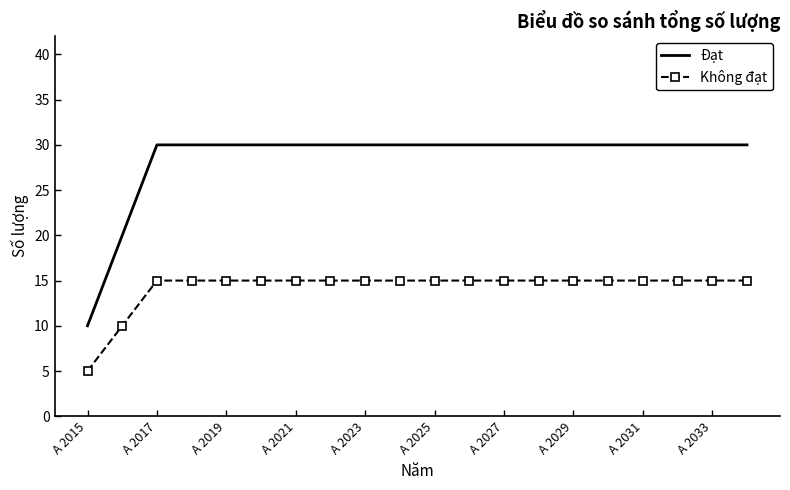

What is the lowest value of the Đạt series?

10